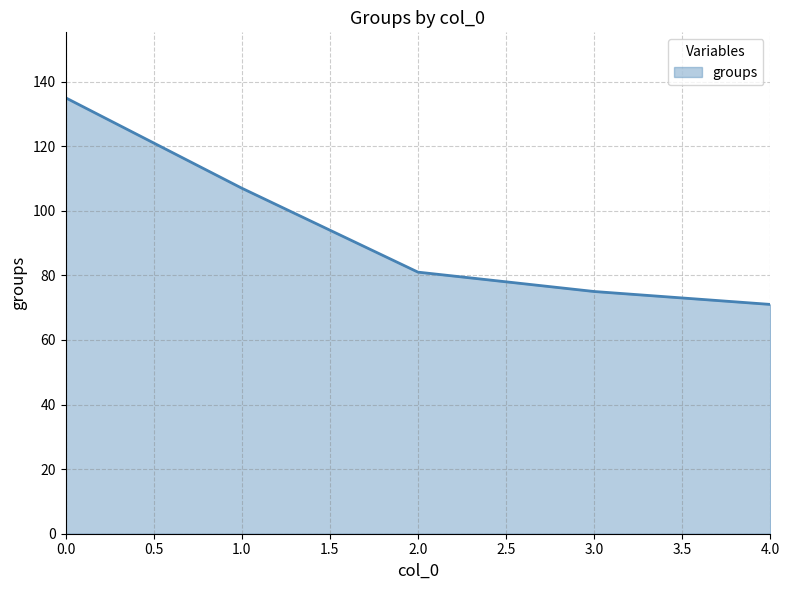

What is the minimum value shown in the chart?

71